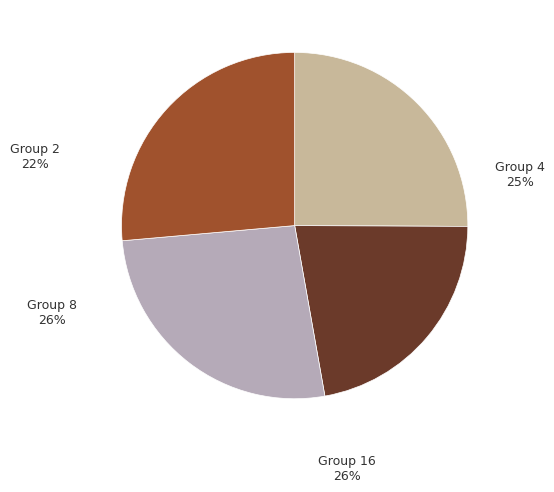

How many slices are in this pie chart?

4